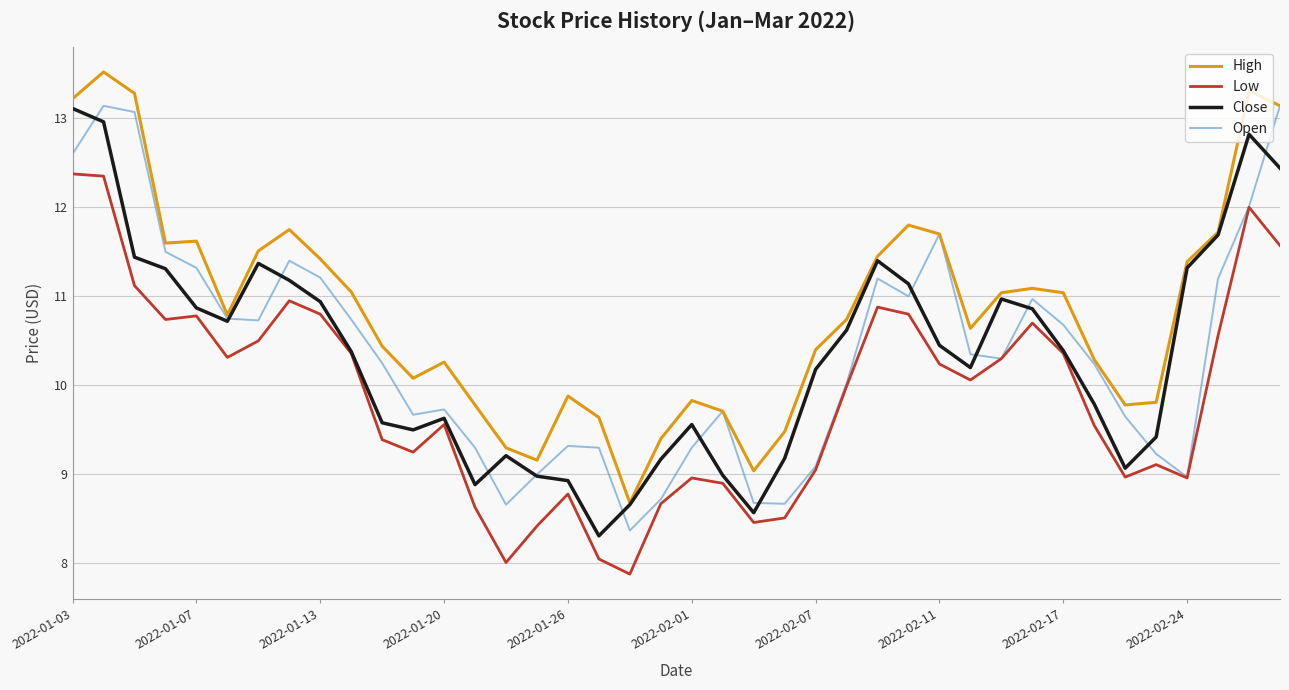

True or false: Low and High intersect in this chart.

False